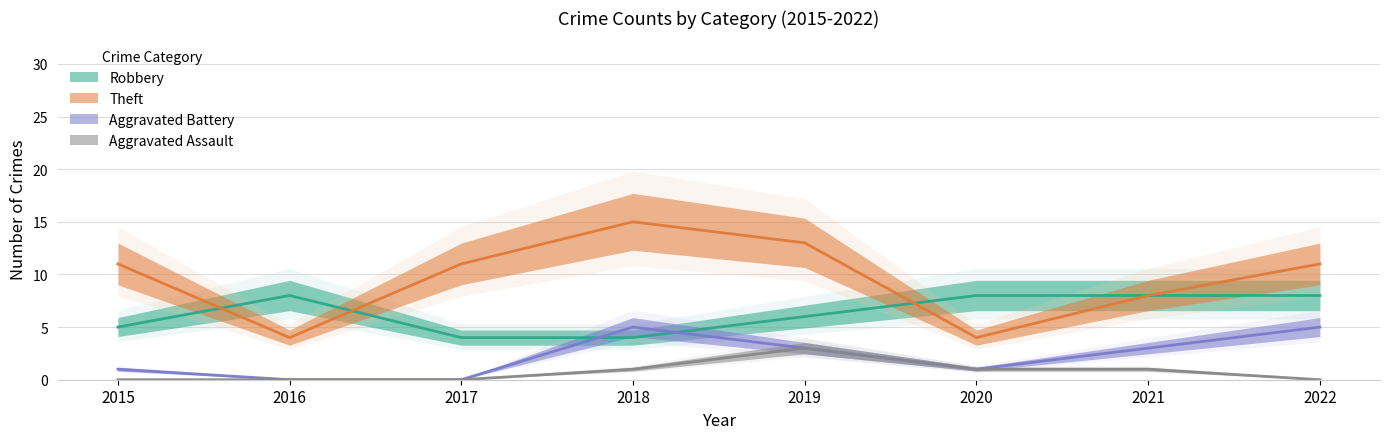

What are all the series names shown in the legend?

Robbery, Theft, Aggravated Battery, Aggravated Assault